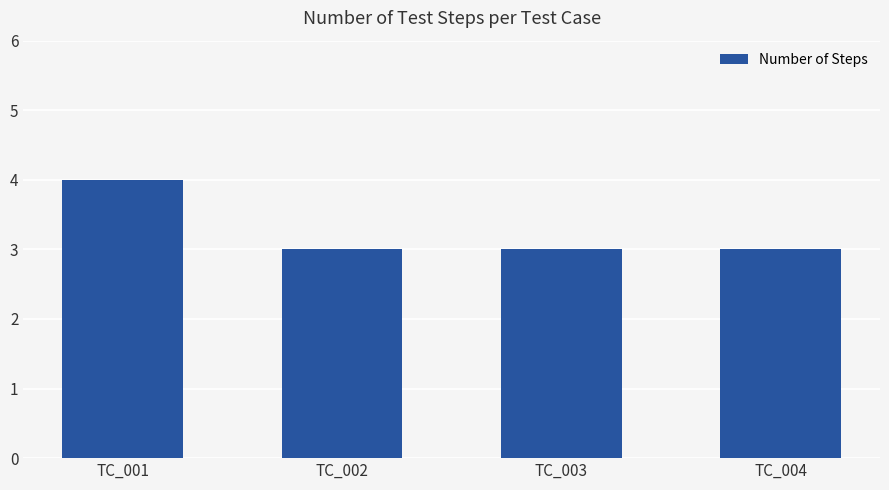

Is it true that the value at TC_004 is 3?

True